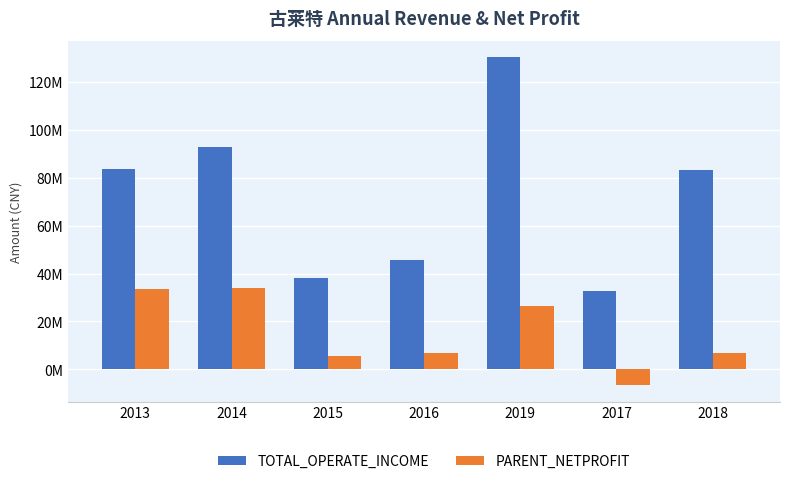

Does the chart contain stacked bars?

No